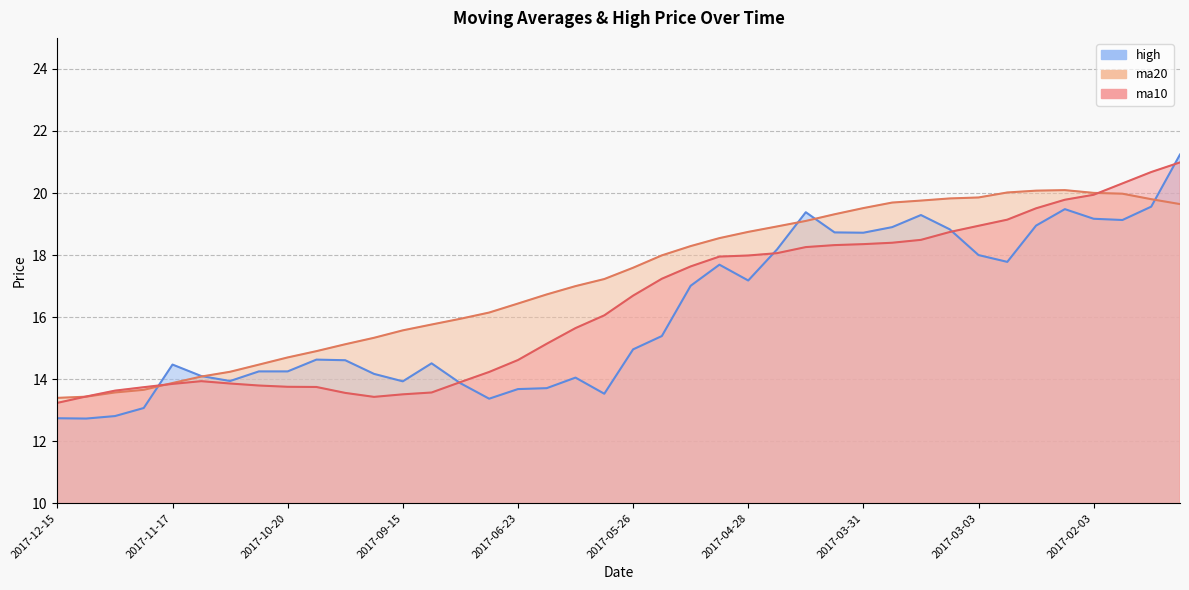

How many times do high and ma20 cross each other?

5